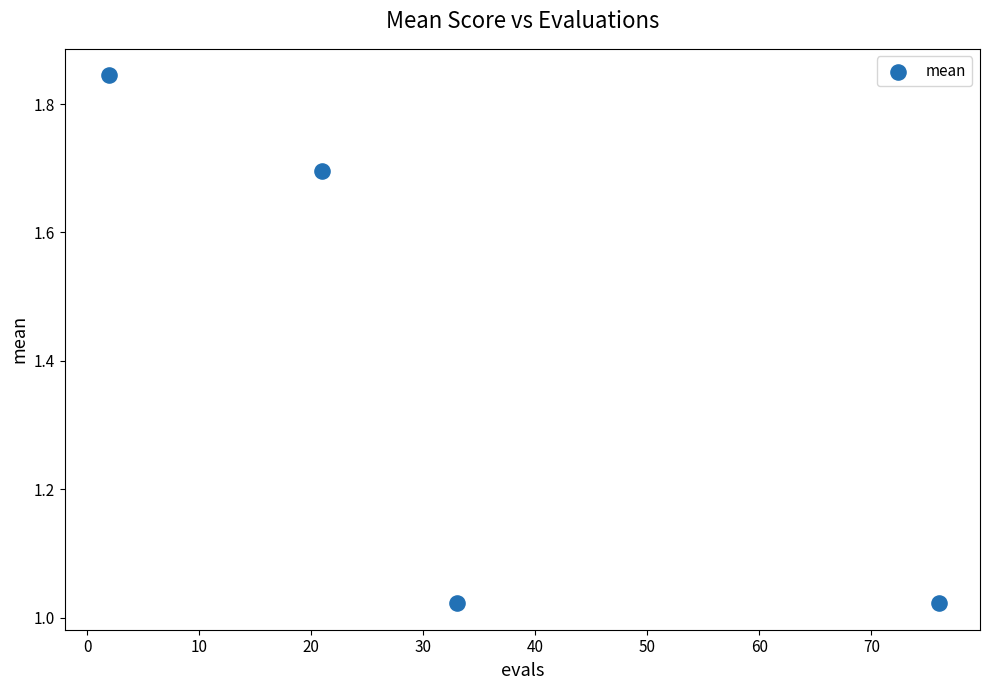

What is the range of X values (max minus min)?

74.0